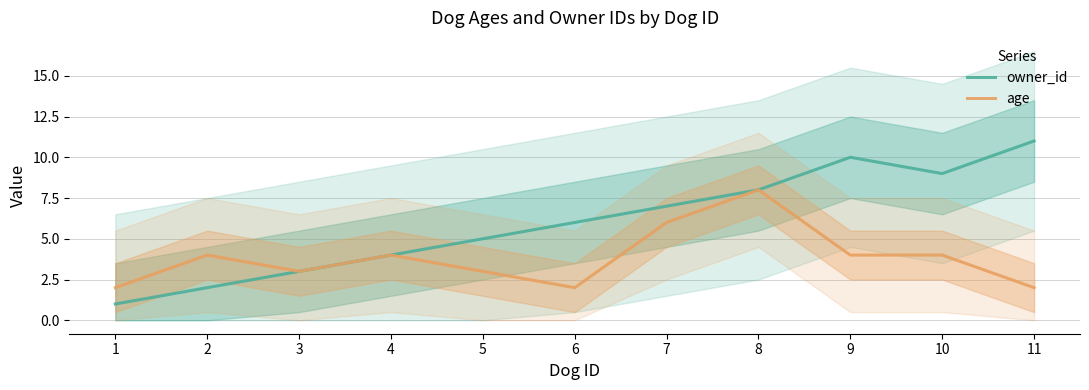

Does the chart display data point markers on the line(s)?

No